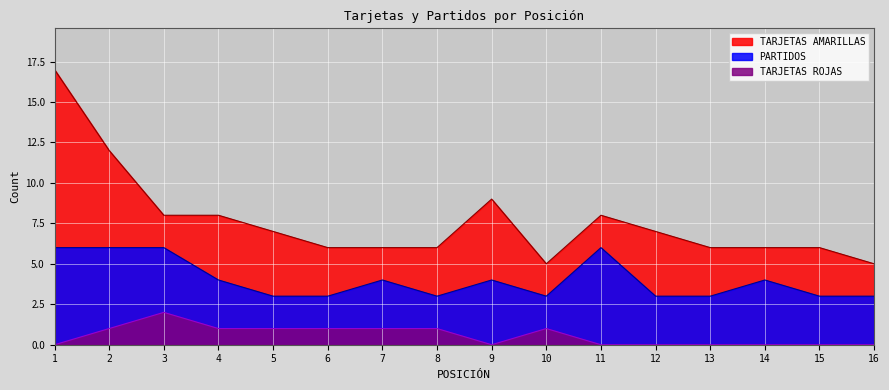

How many data points in PARTIDOS are above 4?

4